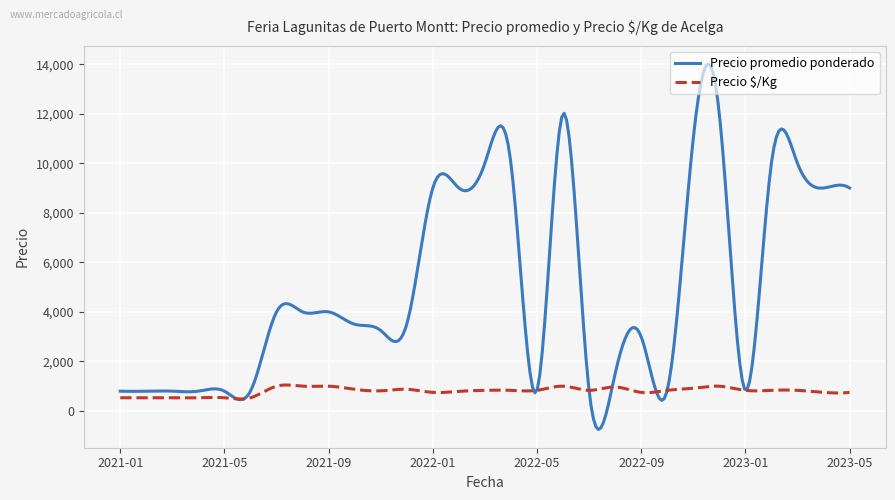

Rank the series by their average value, from highest to lowest.

Precio promedio ponderado, Precio $/Kg